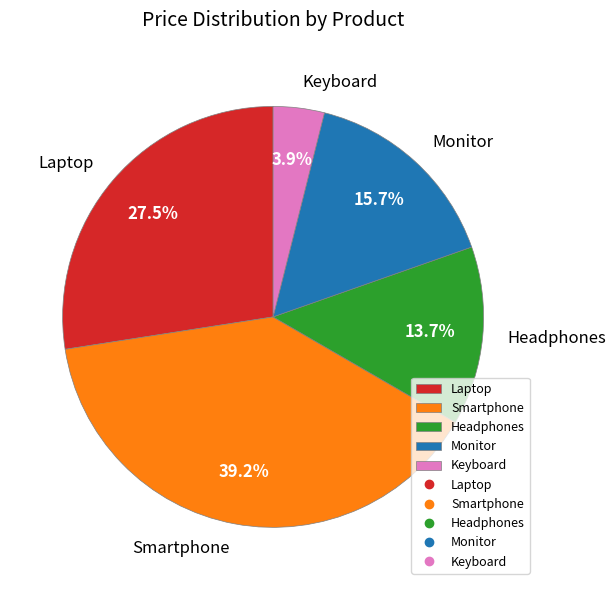

Combined, what portion of the pie is Laptop and Headphones?

41.2%